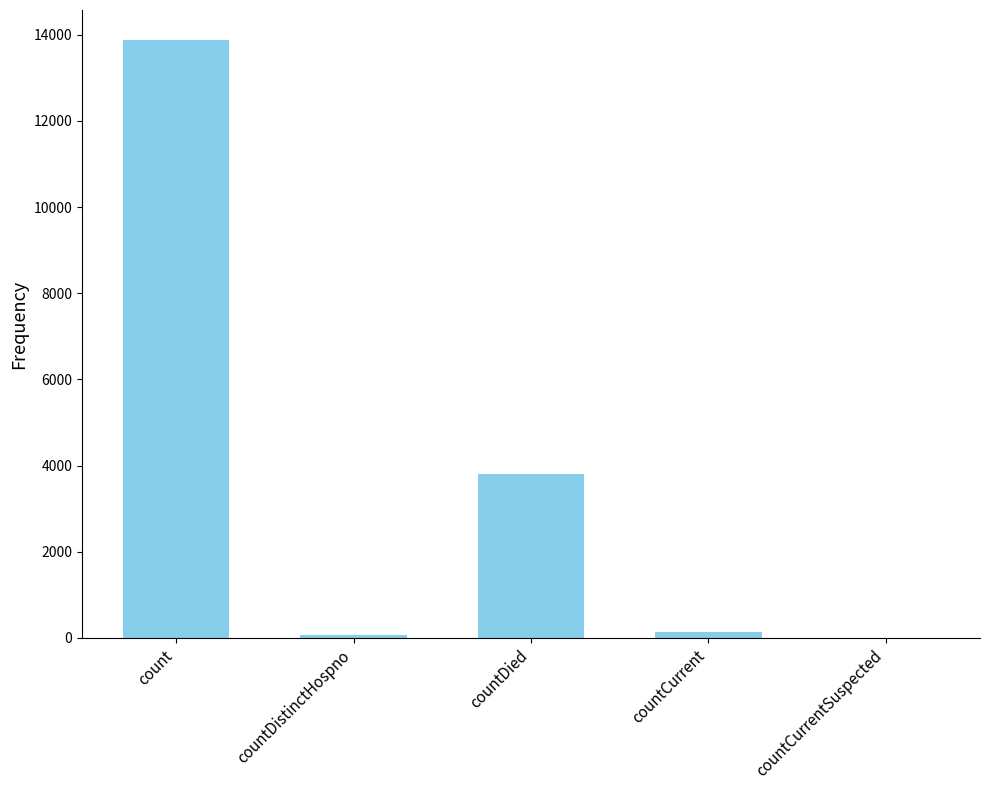

What is the difference between the values at countDistinctHospno and count?

13814